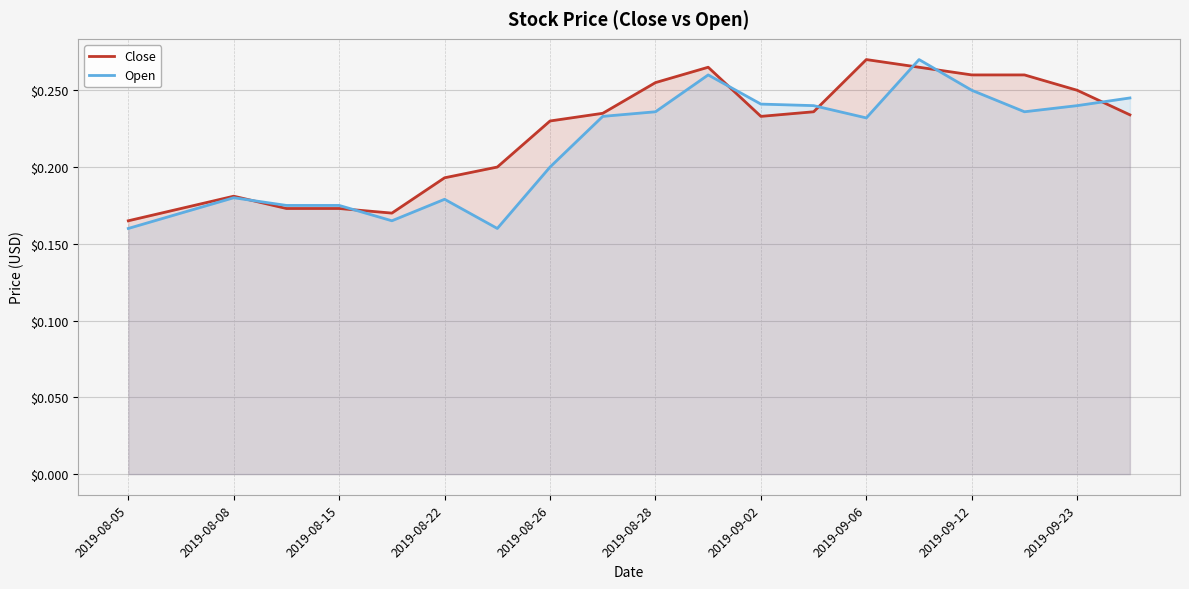

List the series in order of their peak value, lowest first.

Close, Open